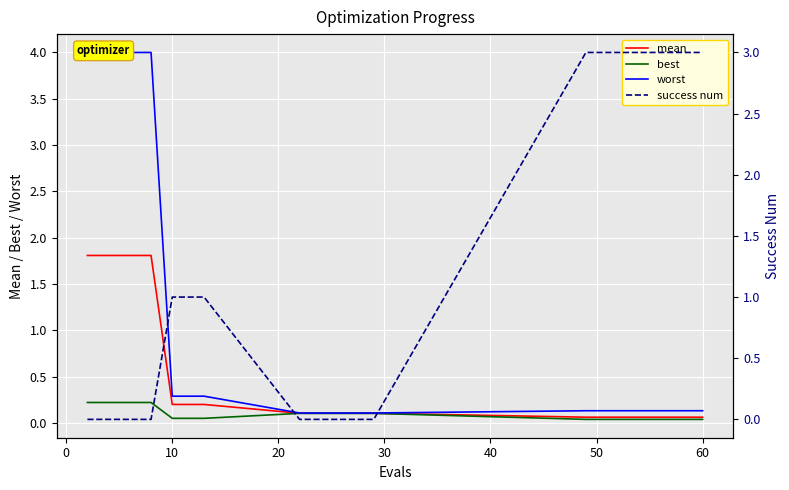

How many distinct data groups are displayed?

4